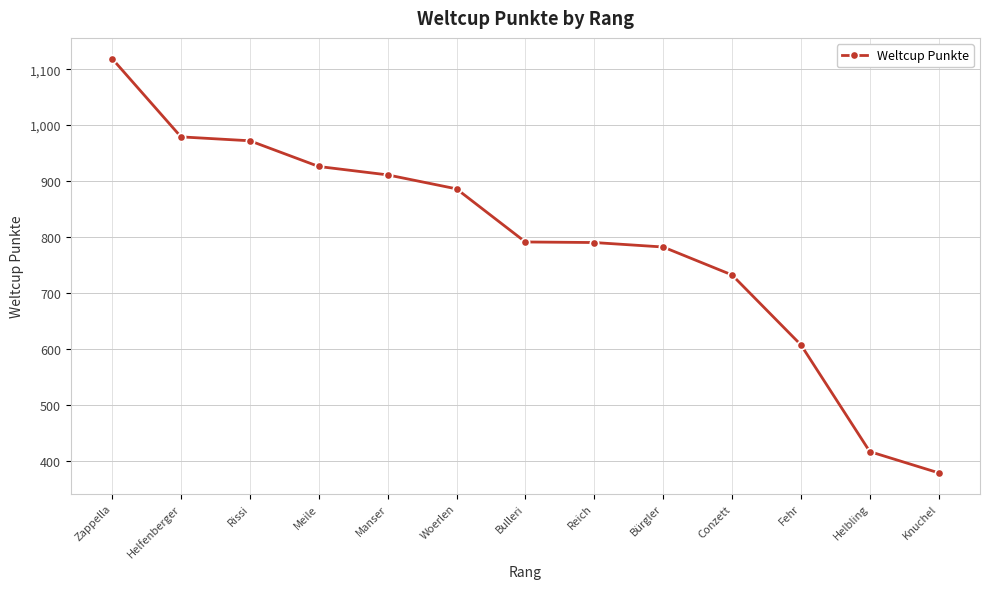

What is the label of the 5th point from the right?

Bürgler